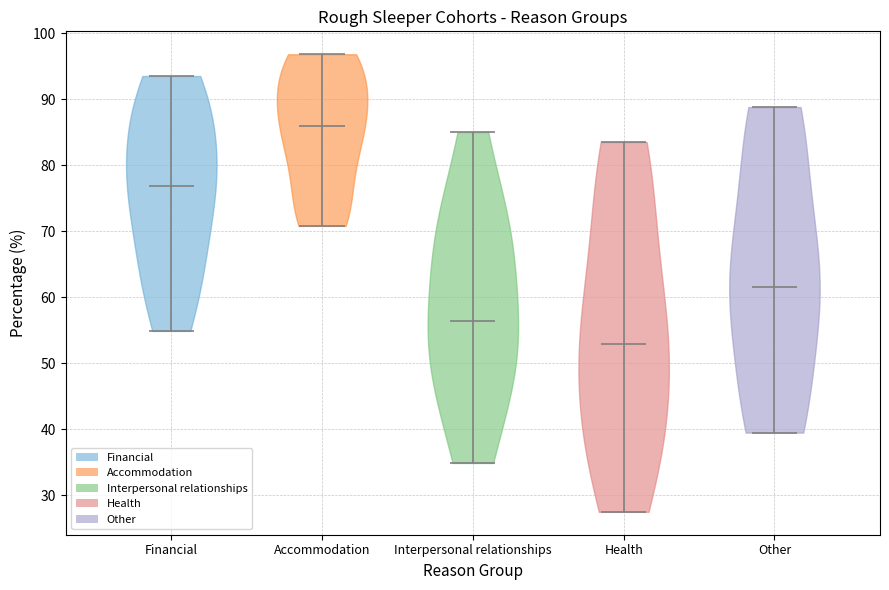

Which violin has the highest median line?

Accommodation